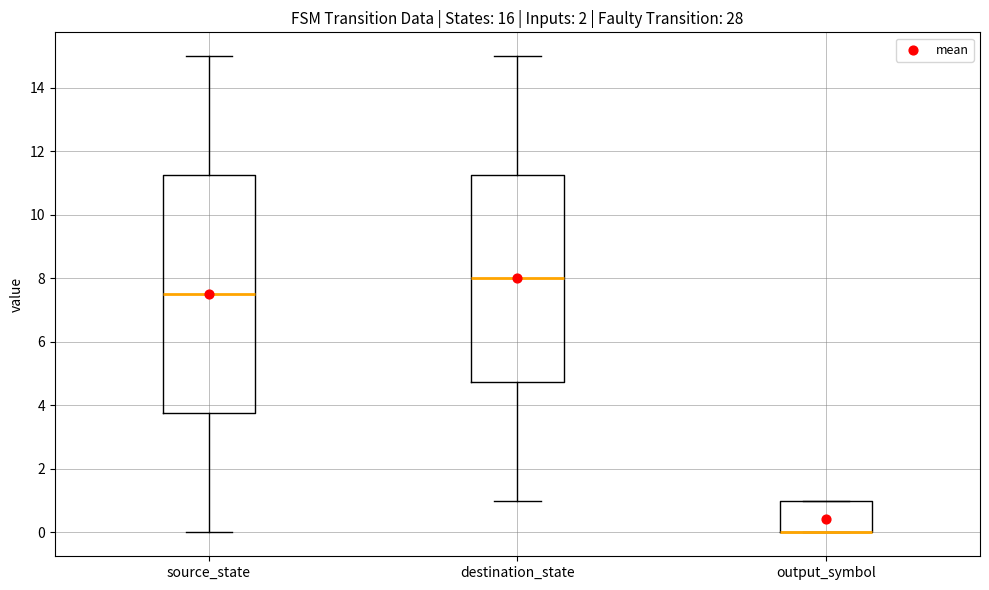

Reading left to right, transcribe this box plot: for each box, give where its median line is, the range the box spans, and where its two whiskers end, as read against the y-axis. The values are not printed on the chart, so give them approximately, as read against the axis.

source_state: median 7.6, box 3.8 to 11.2, whiskers 0.0 to 15.0
destination_state: median 8.0, box 4.8 to 11.2, whiskers 1.0 to 15.0
output_symbol: median 0.0 (drawn on the box's lower edge), box 0.0 to 1.0, whiskers 0.0 to 1.0